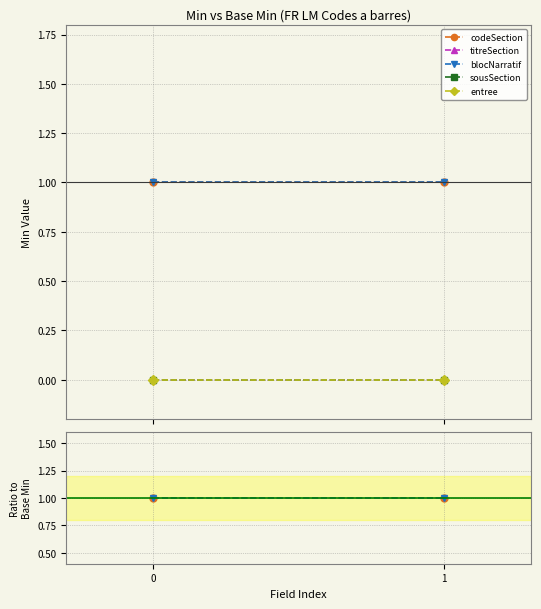

Is it true that codeSection equals 1.0 at 1?

True